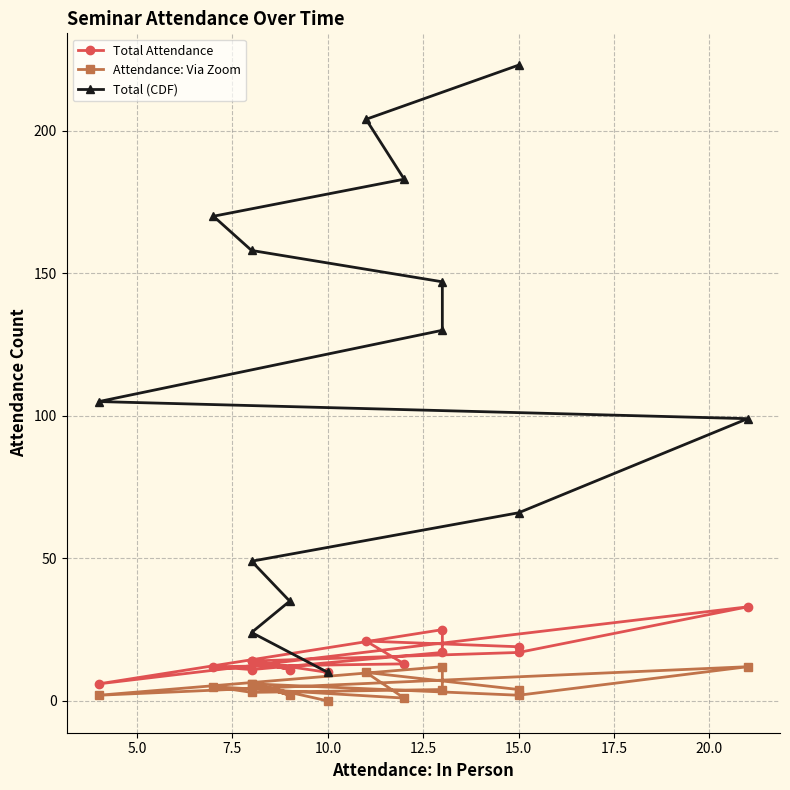

Which series has the largest total across all categories?

Total (CDF)